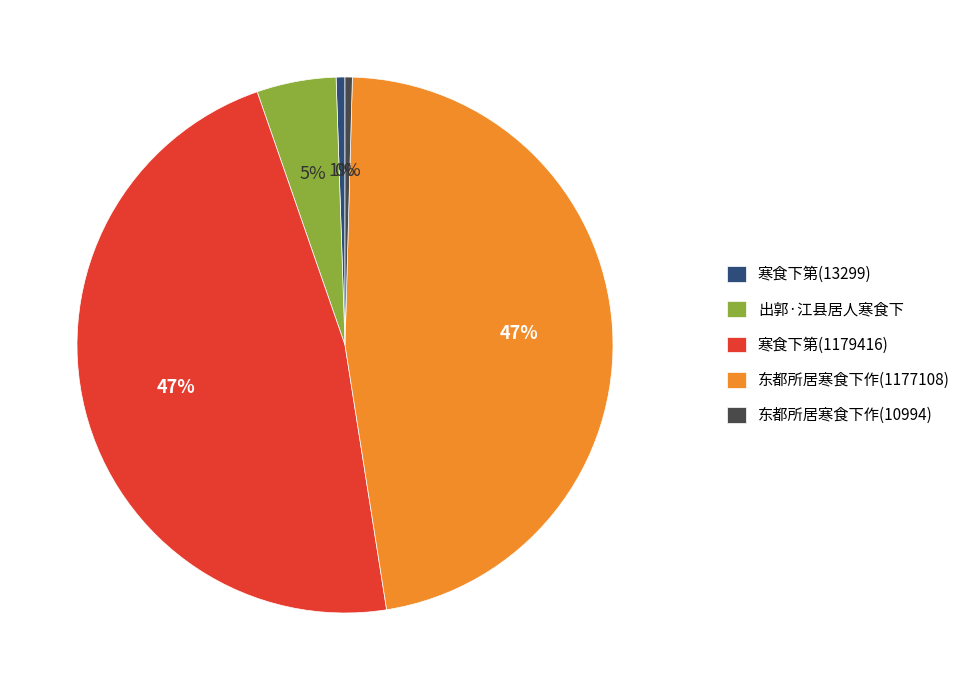

Is there a majority slice in this chart?

No